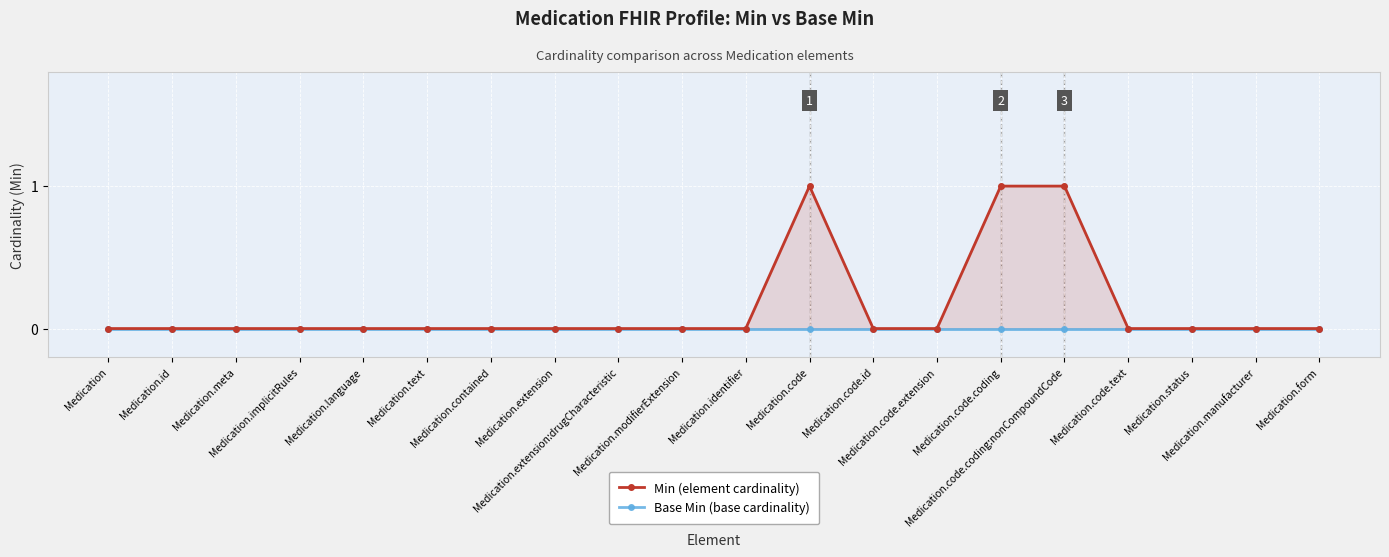

What is the label of the 16th point from the left?

Medication.code.coding:nonCompoundCode